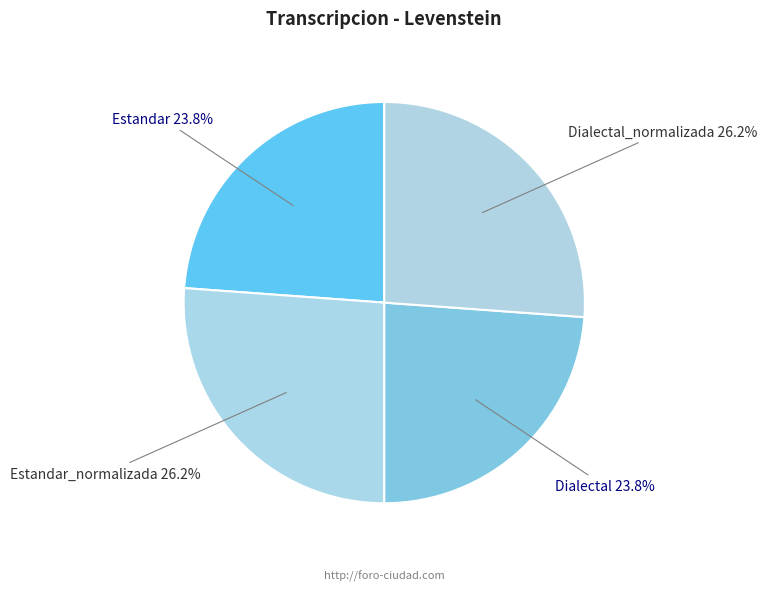

What percentage is the Estandar slice, to the nearest percent?

24%